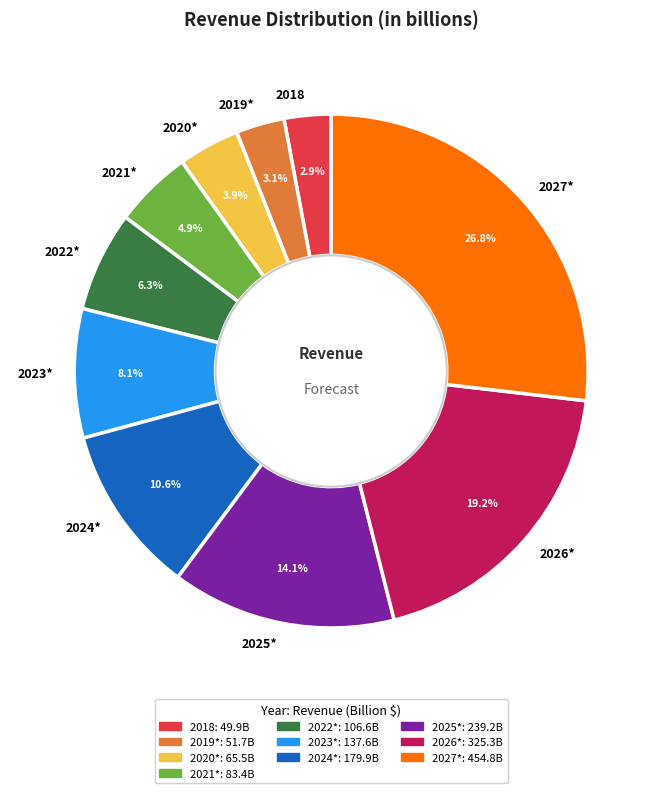

To the nearest percent, what is the difference between the 2023* and 2025* slice percentages?

6%